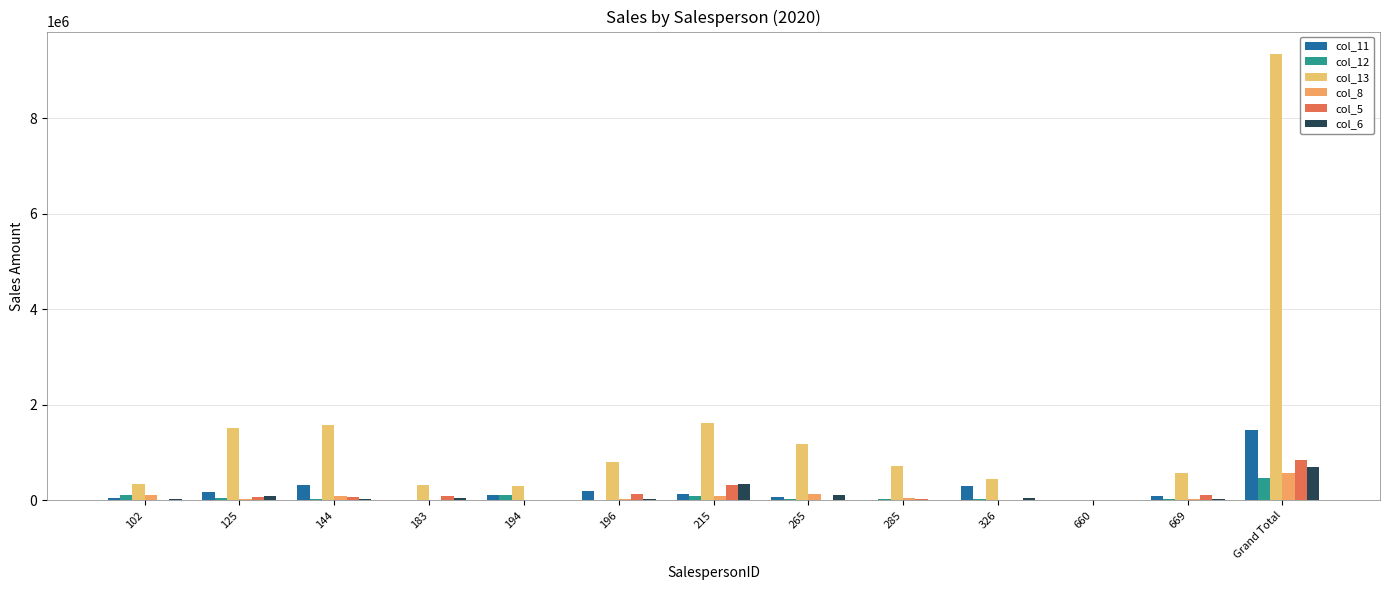

The value of col_5 at 285 is 26210.2. True or false?

True